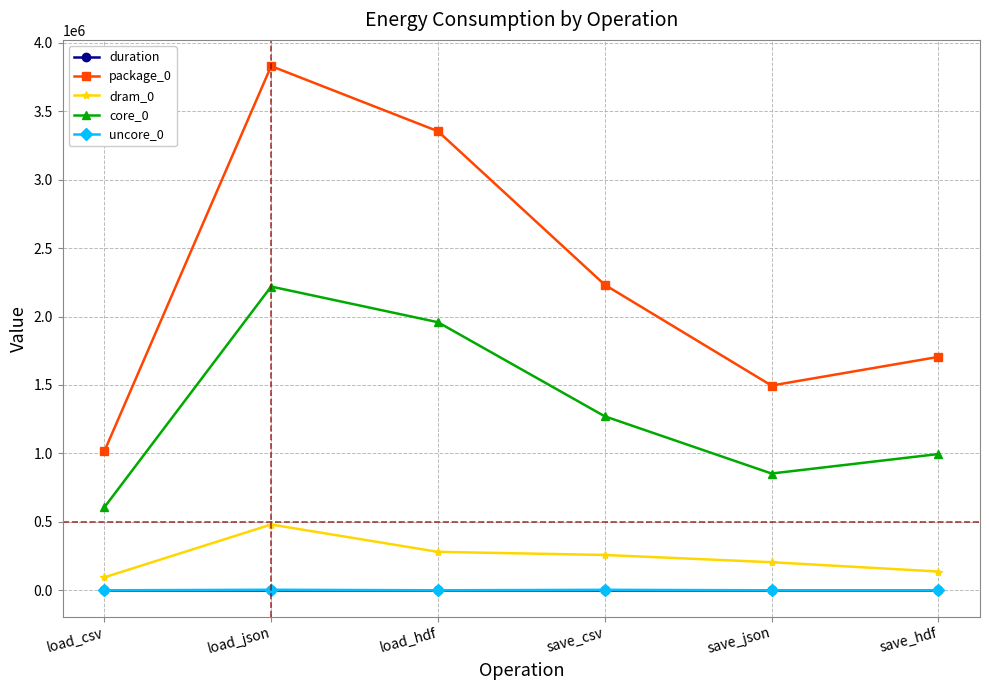

What is the difference between the maximum and minimum values in the duration series?

0.3